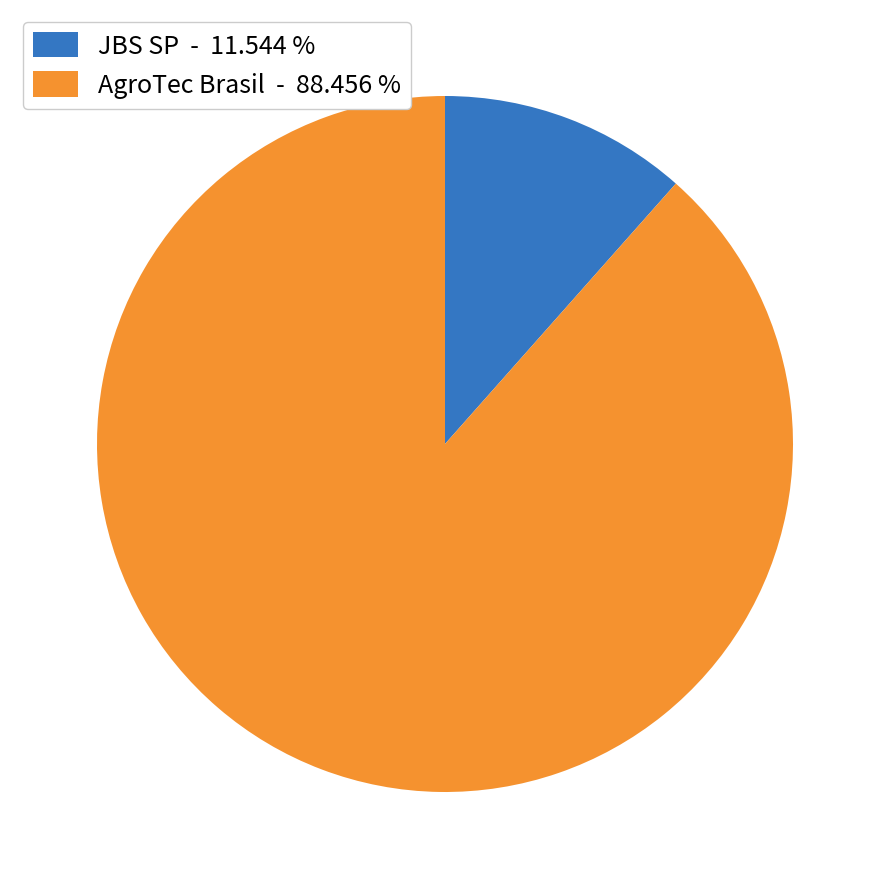

Which has a higher value, JBS SP - 11.544 % or AgroTec Brasil - 88.456 %?

AgroTec Brasil - 88.456 %